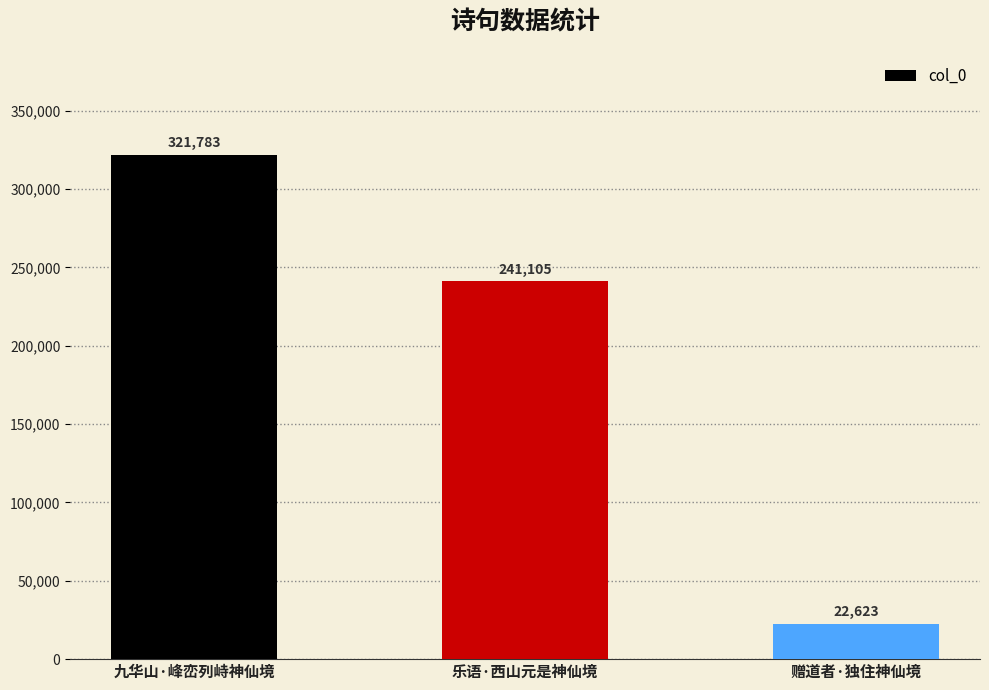

What is the sum of all values?

585511